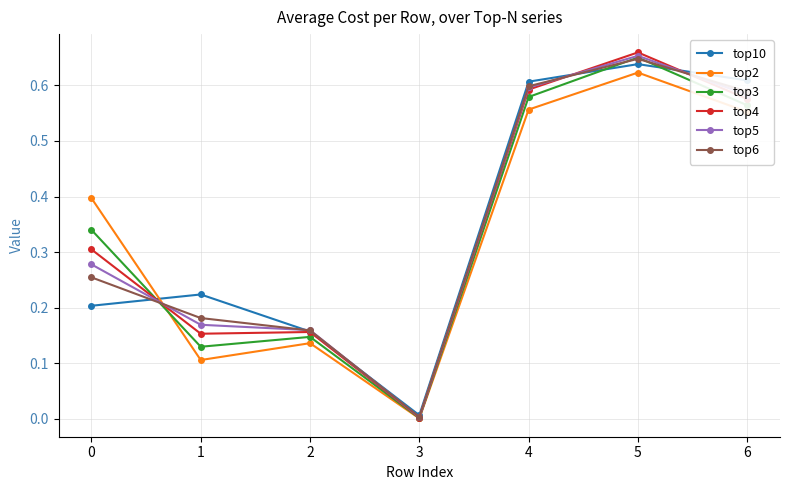

Which series has the widest spread of values?

top4